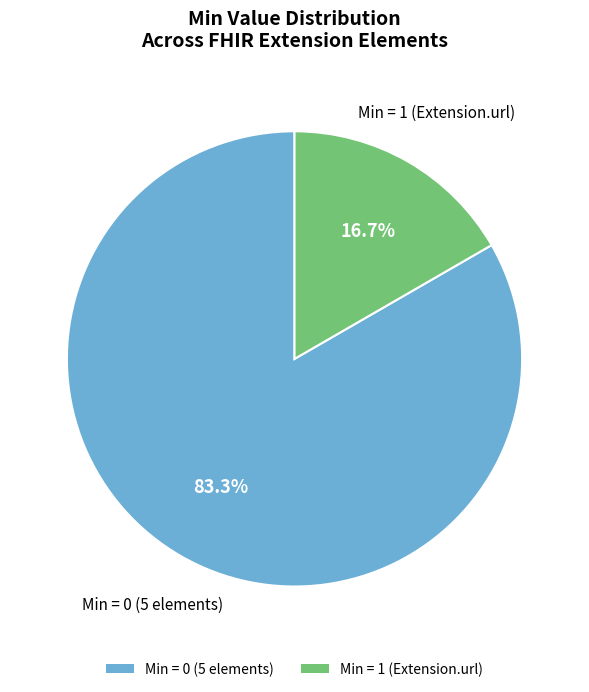

Does any single category account for the majority?

Yes